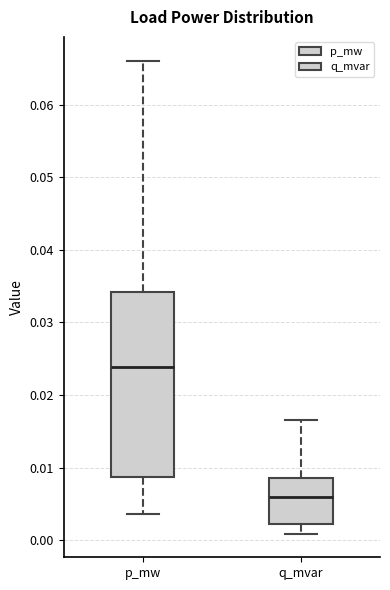

Reading left to right, transcribe this box plot: for each box, give where its median line is, the range the box spans, and where its two whiskers end, as read against the y-axis. The values are not printed on the chart, so give them approximately, as read against the axis.

p_mw: median 0.024, box 0.009 to 0.034, whiskers 0.004 to 0.066
q_mvar: median 0.006, box 0.002 to 0.009, whiskers 0.001 to 0.017